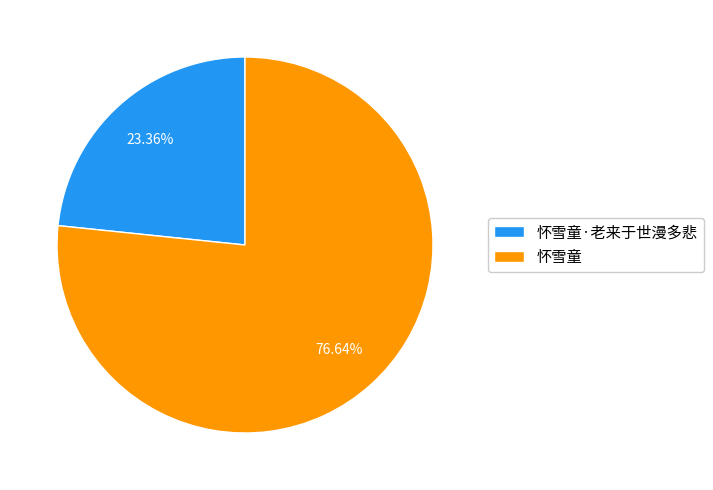

What percentage is the 怀雪童 slice, to the nearest percent?

77%